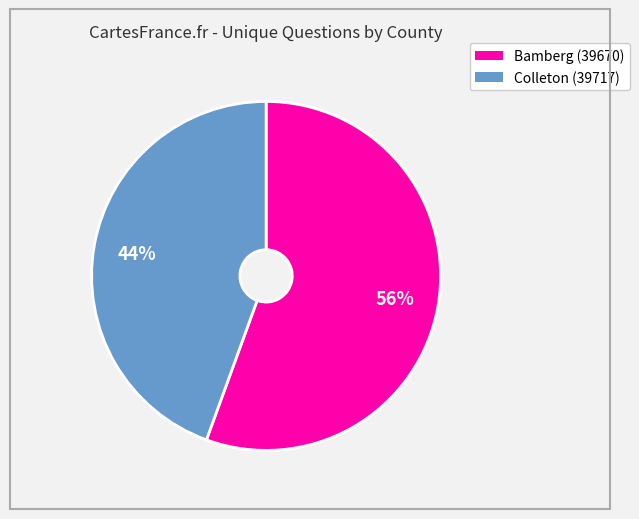

What is the largest slice in the pie chart?

Bamberg (39670)